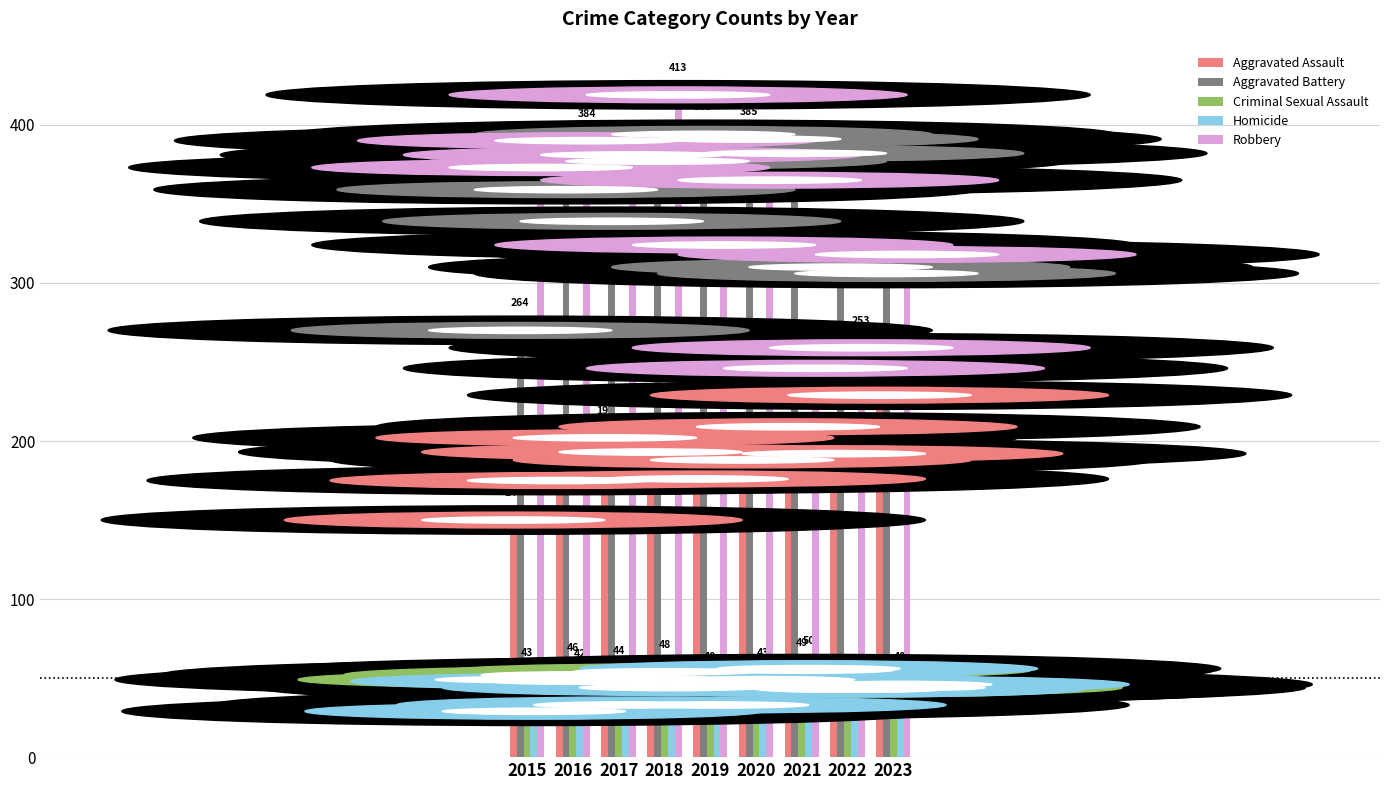

Between 2017 and 2019, which series saw the biggest shift?

Robbery